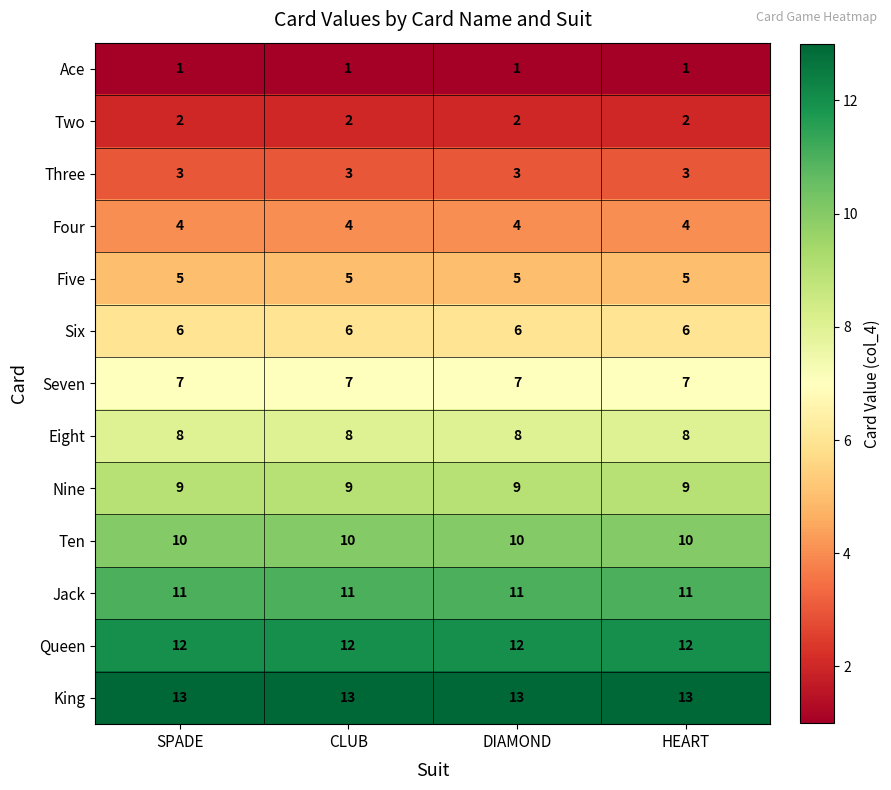

What is the lowest value of the Four series?

4